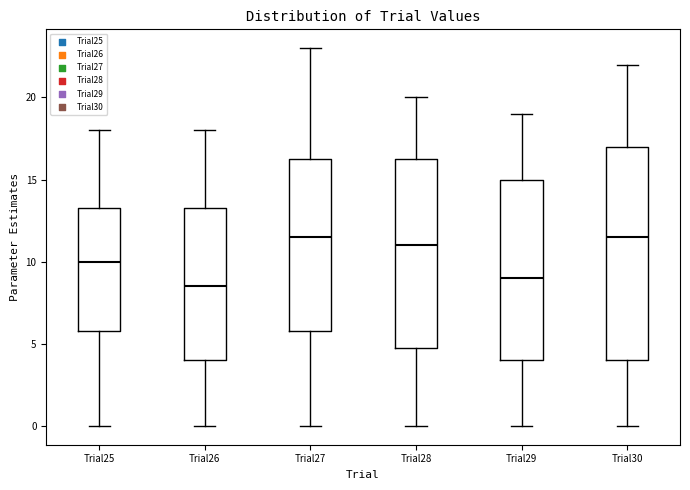

Which box's median line is the lowest?

Trial26